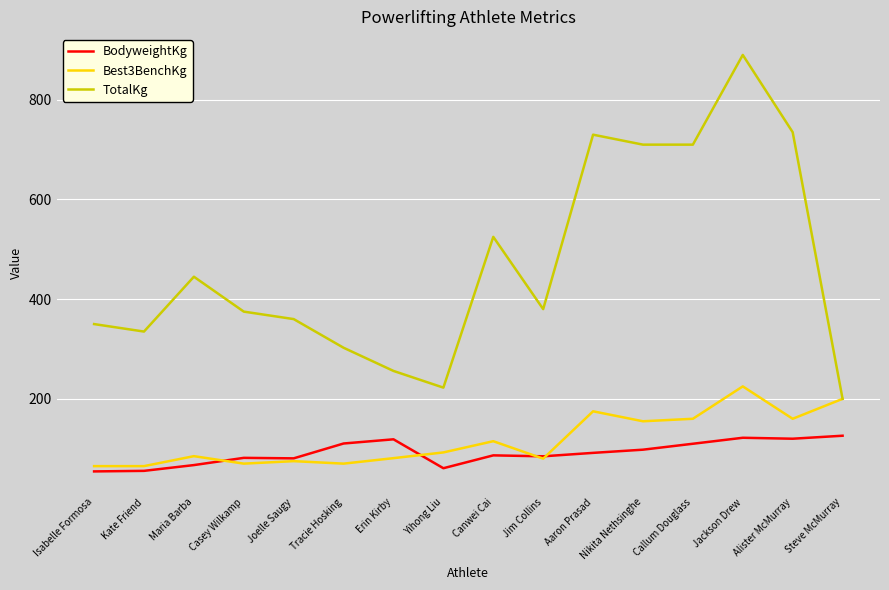

True or false: BodyweightKg has a value of 118.8 at Erin Kirby.

True